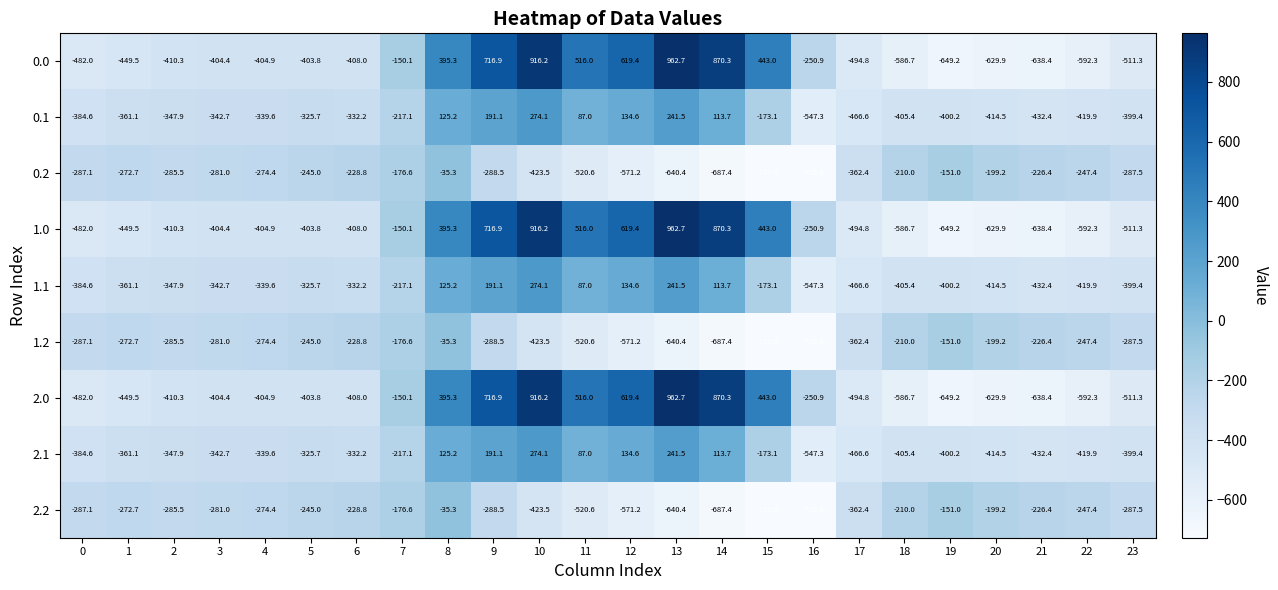

Is it true that 1.0 equals -270.2 at 21?

False